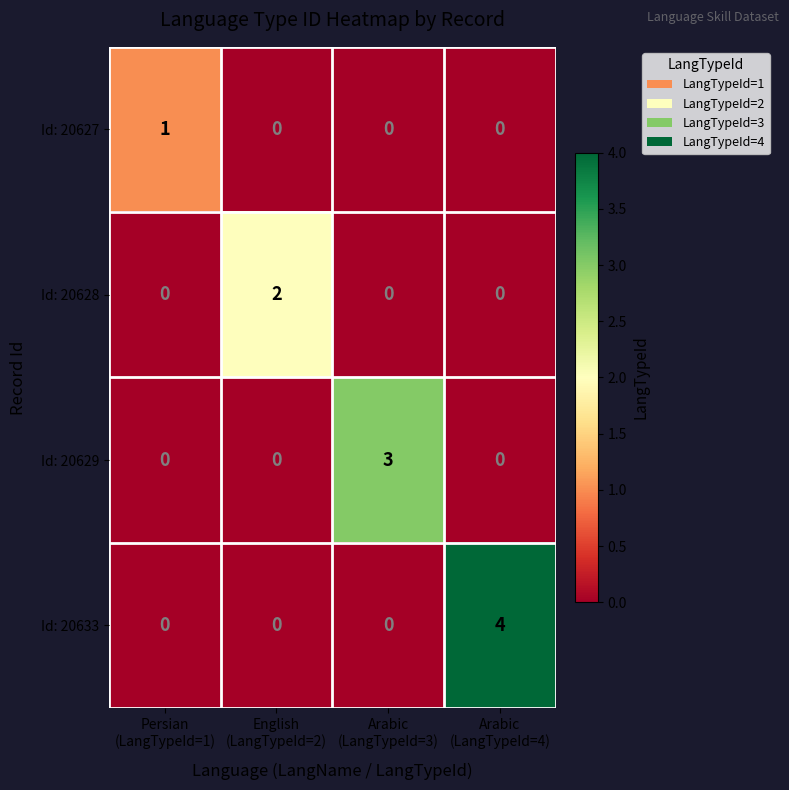

What is the difference between the maximum and second lowest values in the Id: 20629 series?

3